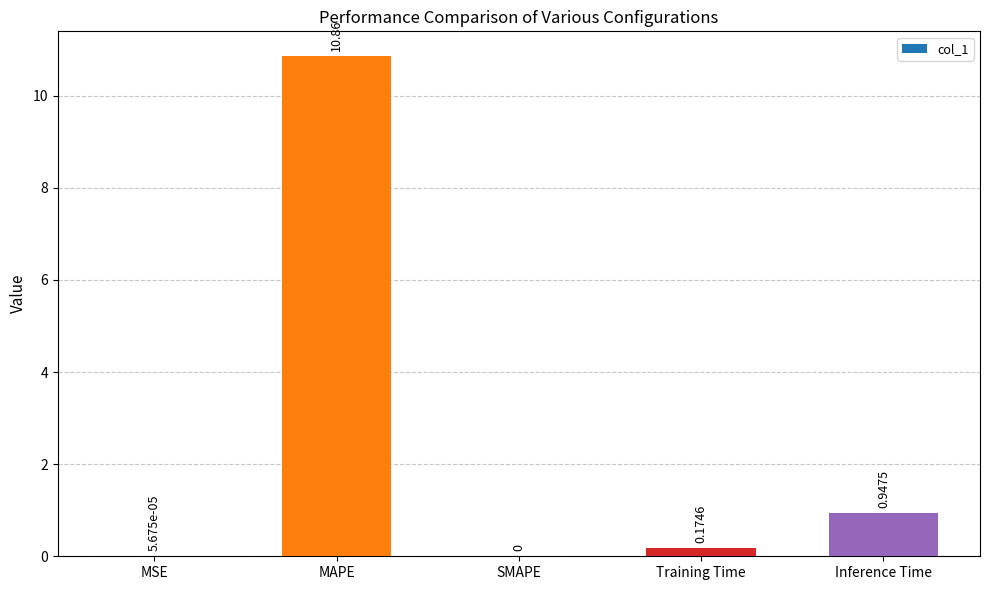

The chart shows a value of -4.3 at SMAPE. True or false?

False